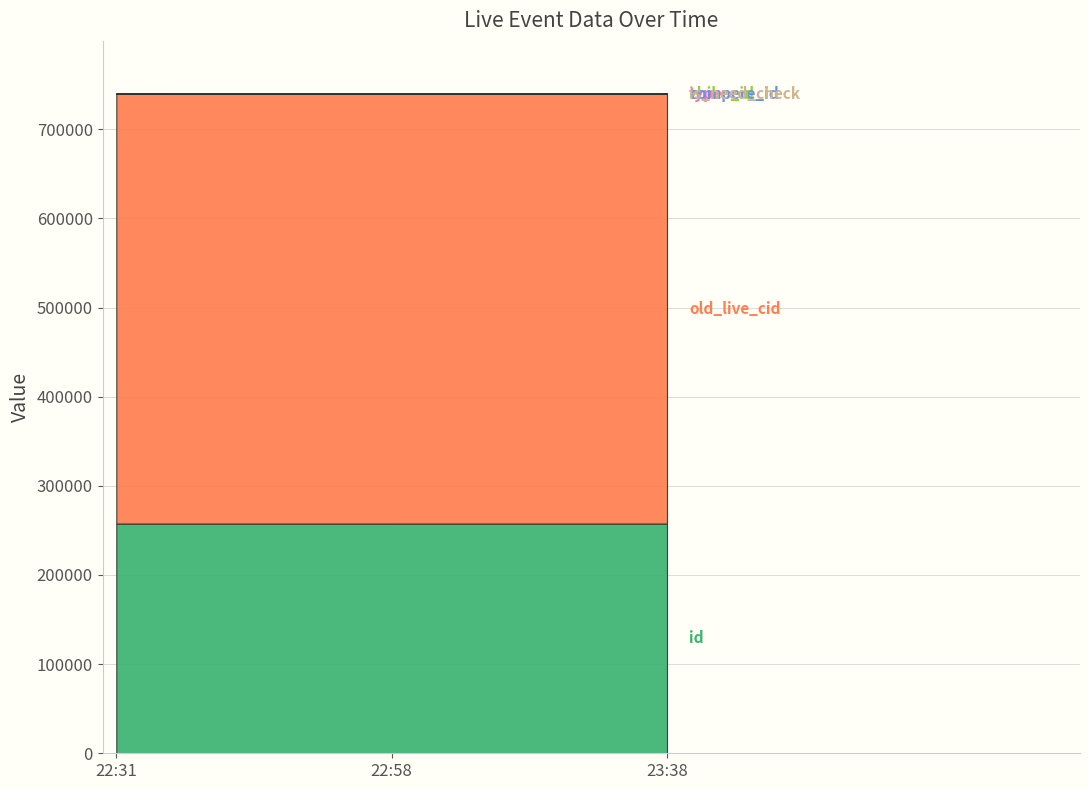

What is the difference between the old_live_cid values at 2017-02-13 22:58:21 and 2017-02-13 22:31:05?

13